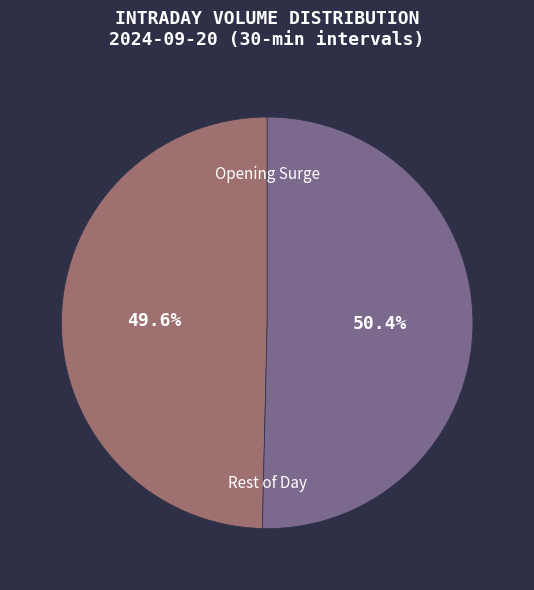

Which has a higher value, Opening Surge or Rest of Day?

Rest of Day